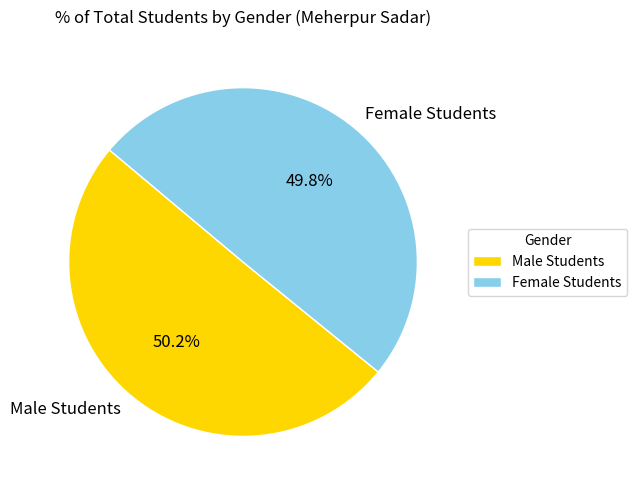

What is the ratio of the value at Male Students to the value at Female Students?

1.0